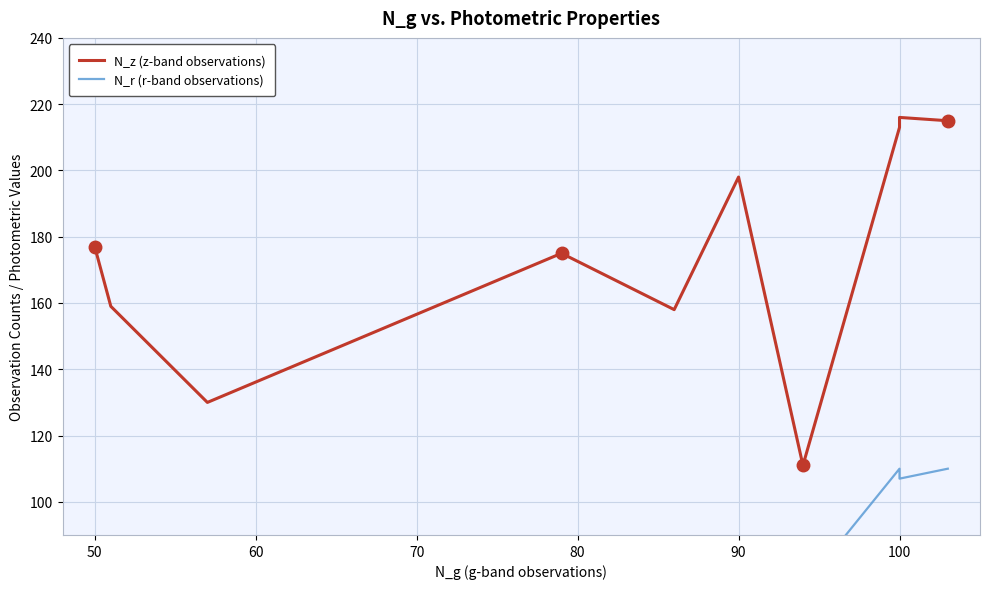

What are all the series names shown in the legend?

N_z (z-band observations), N_r (r-band observations)